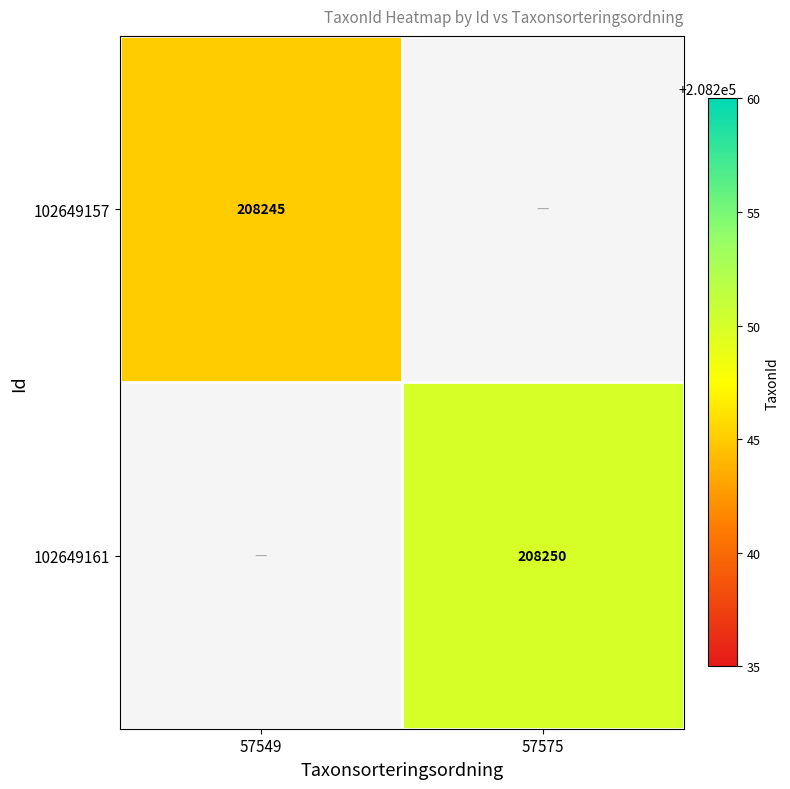

True or false: 102649161 has a value of 208250 at 57575.

True